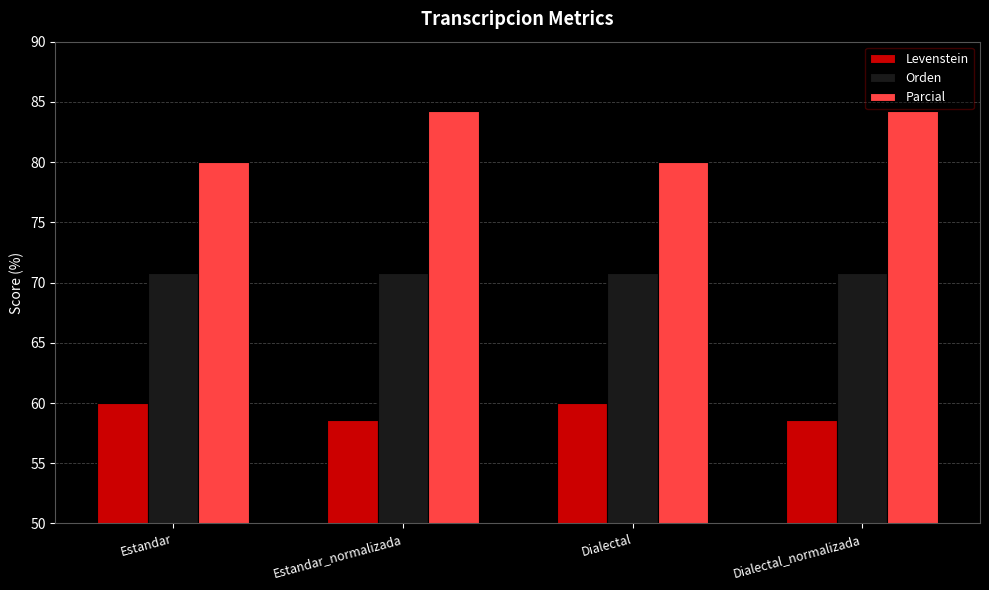

What is the maximum value for Levenstein?

60.0